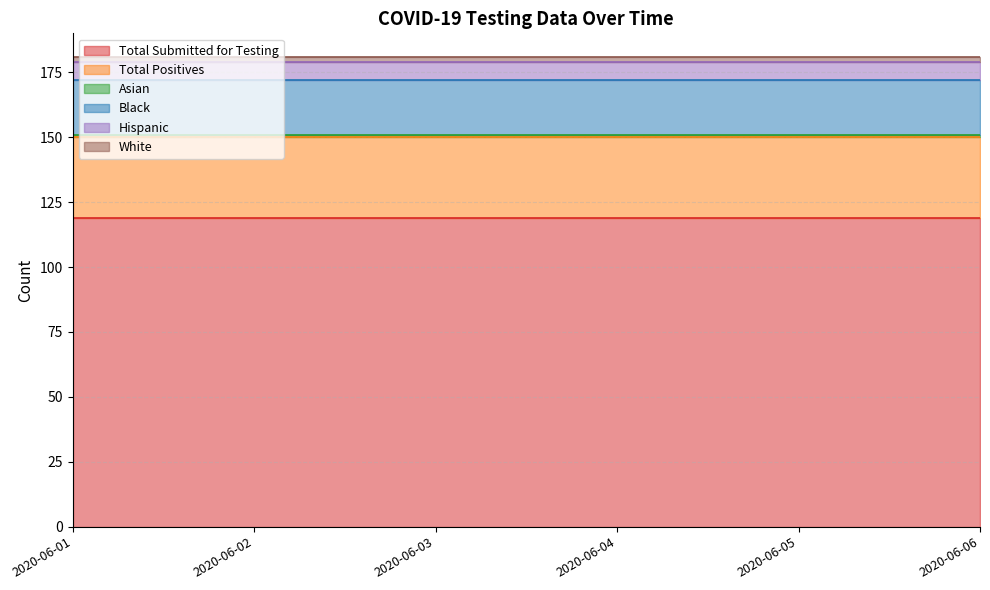

Which series changed the most between 2020-06-01 and 2020-06-06?

Total Submitted for Testing